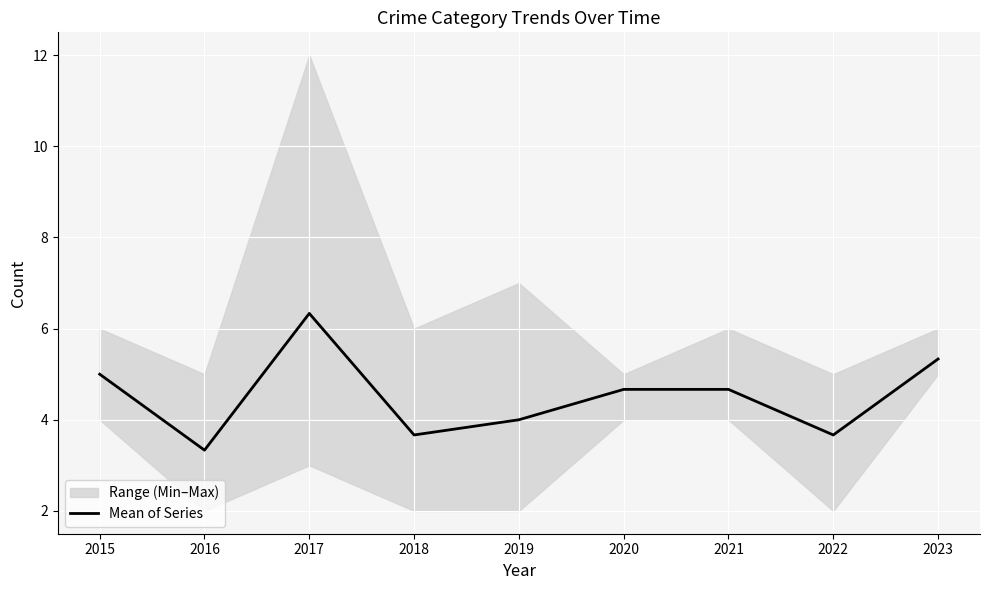

Reading left to right, extract all data points from this chart.

5.0	3.3	6.3	3.7	4.0	4.7	4.7	3.7	5.3